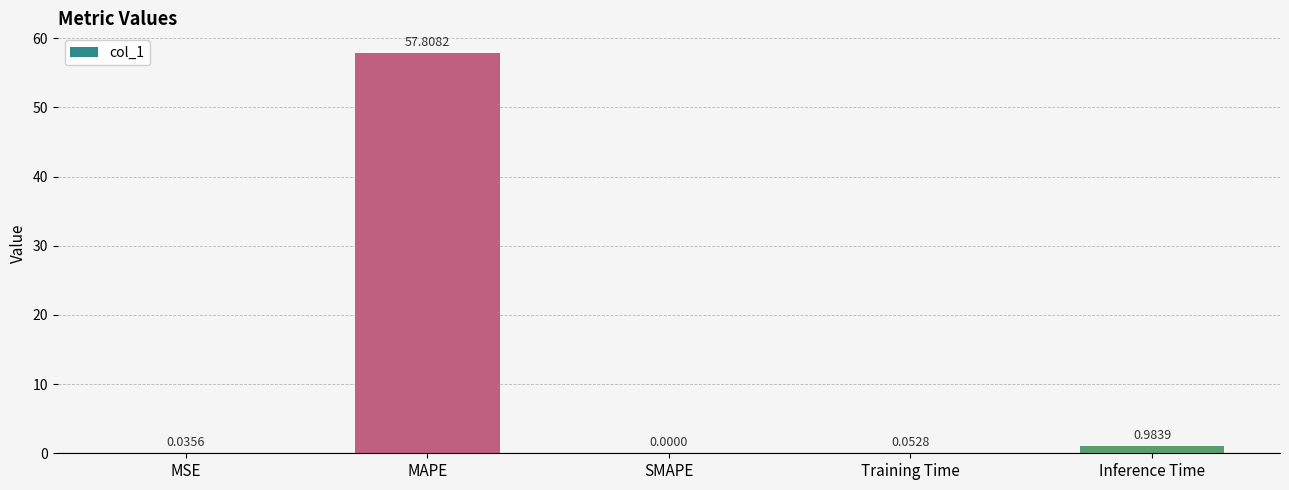

Count the number of categories in the chart.

5